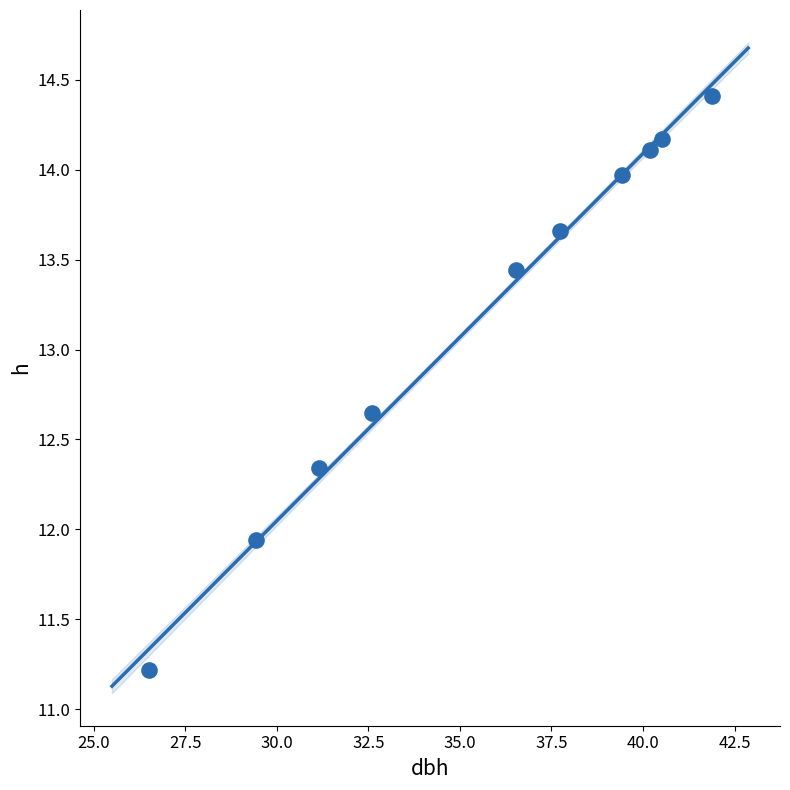

What is the range of X values (max minus min)?

15.4